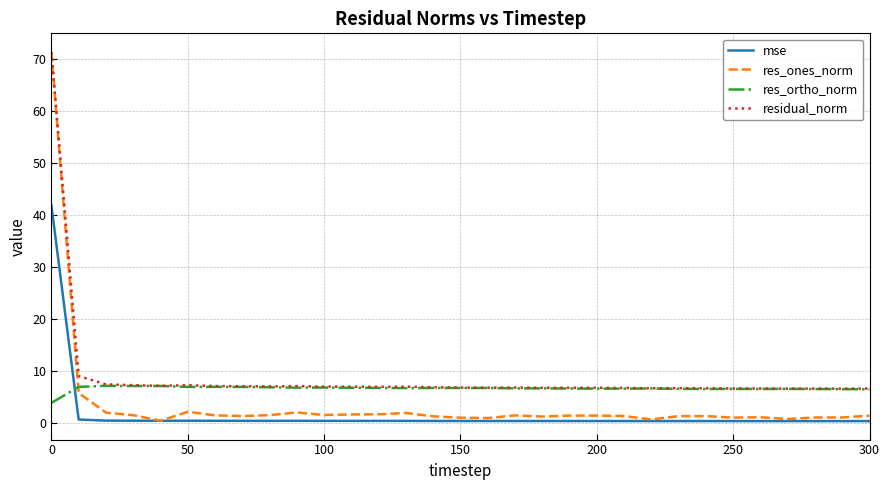

In res_ortho_norm, how many points are lower than both neighbors (excluding endpoints)?

7